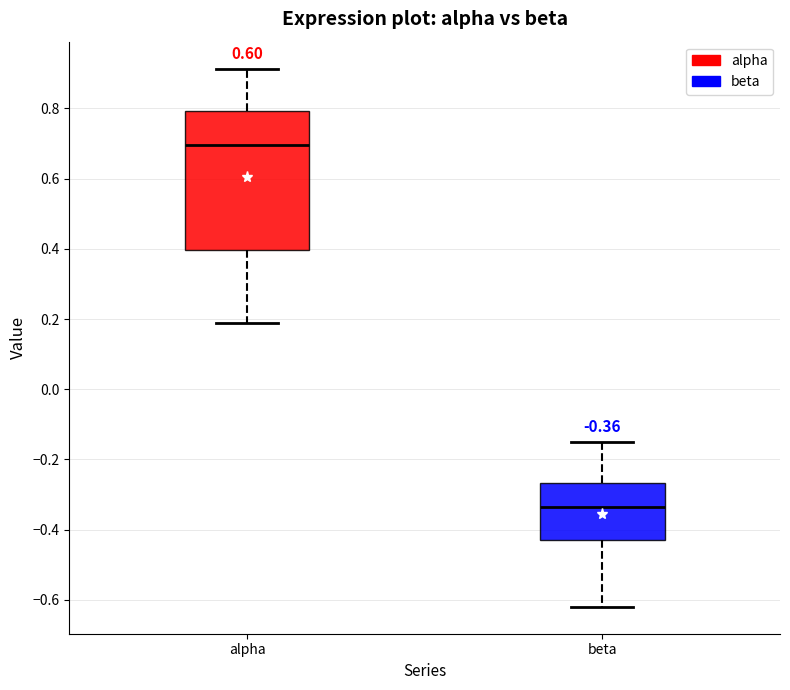

Which box has the lowest median line?

beta